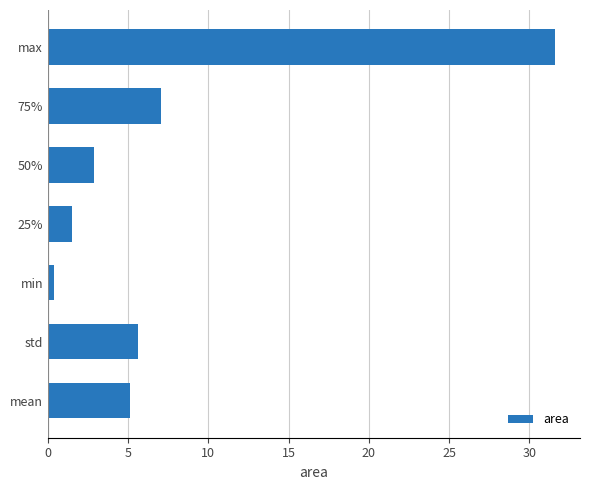

Which has a higher value, mean or min?

mean